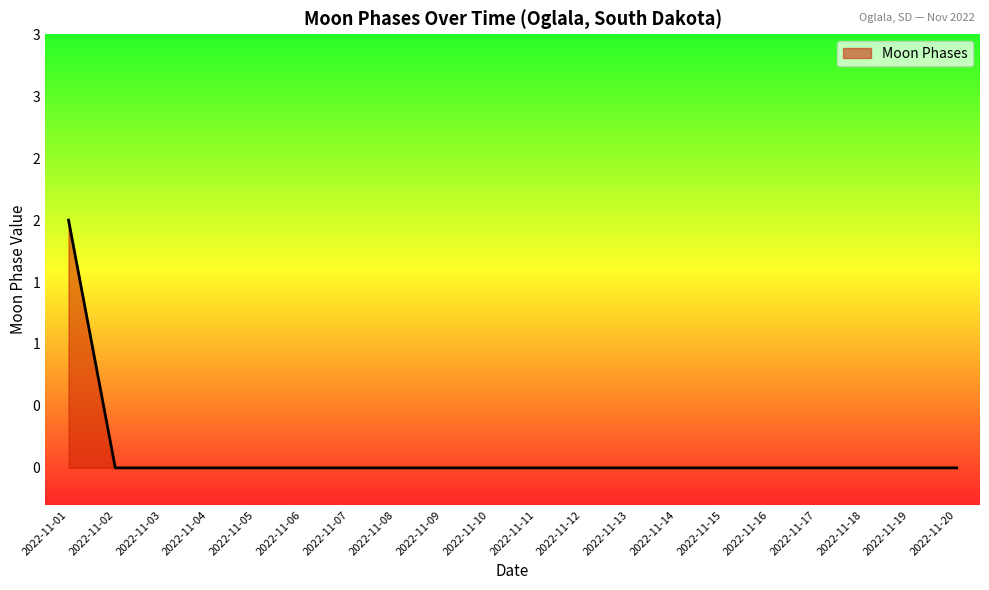

Does the chart display data point markers on the line(s)?

No